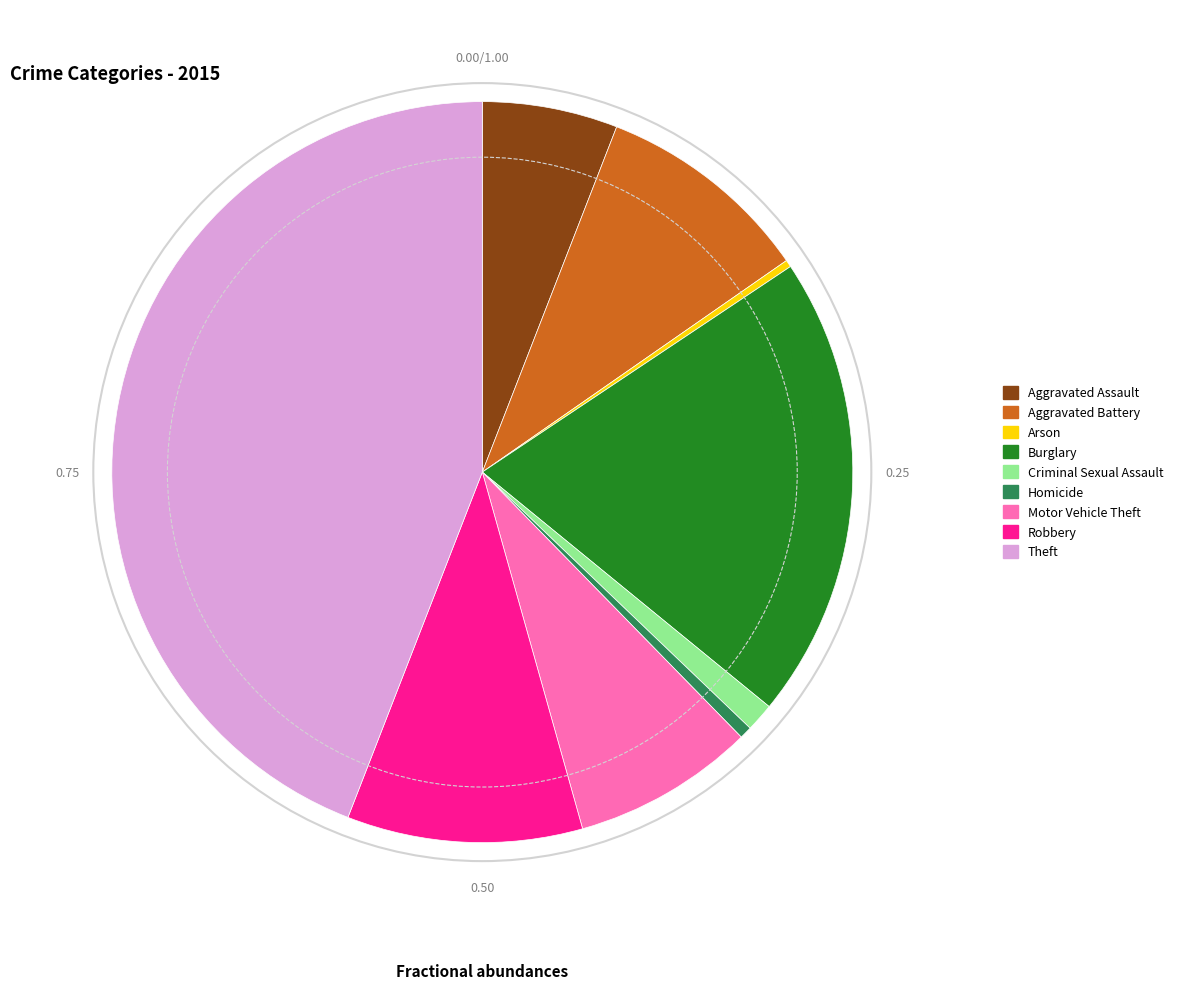

Combined, do Arson and Motor Vehicle Theft account for over 50%?

No